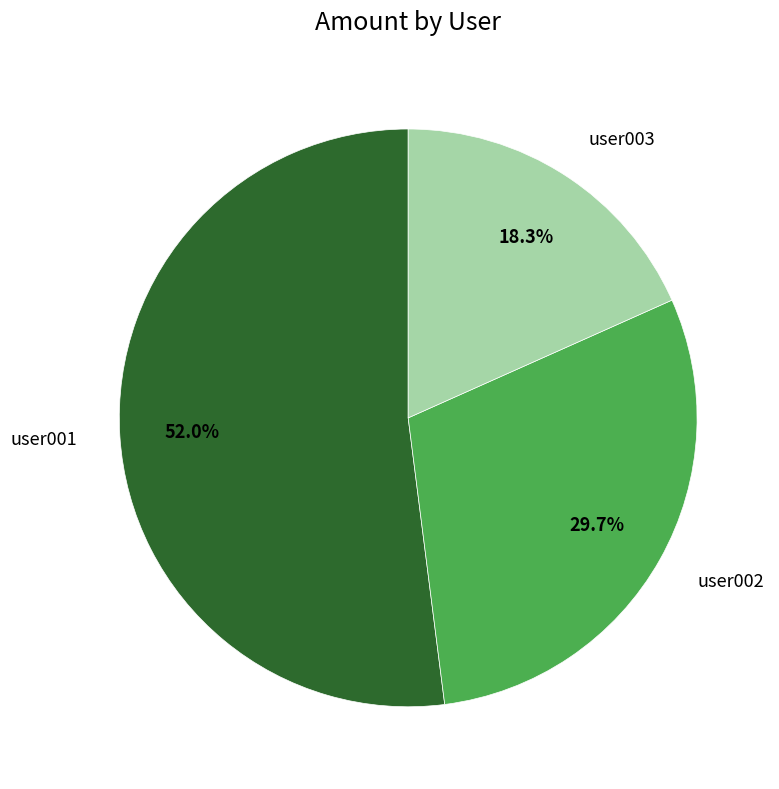

Does any single category account for the majority?

Yes